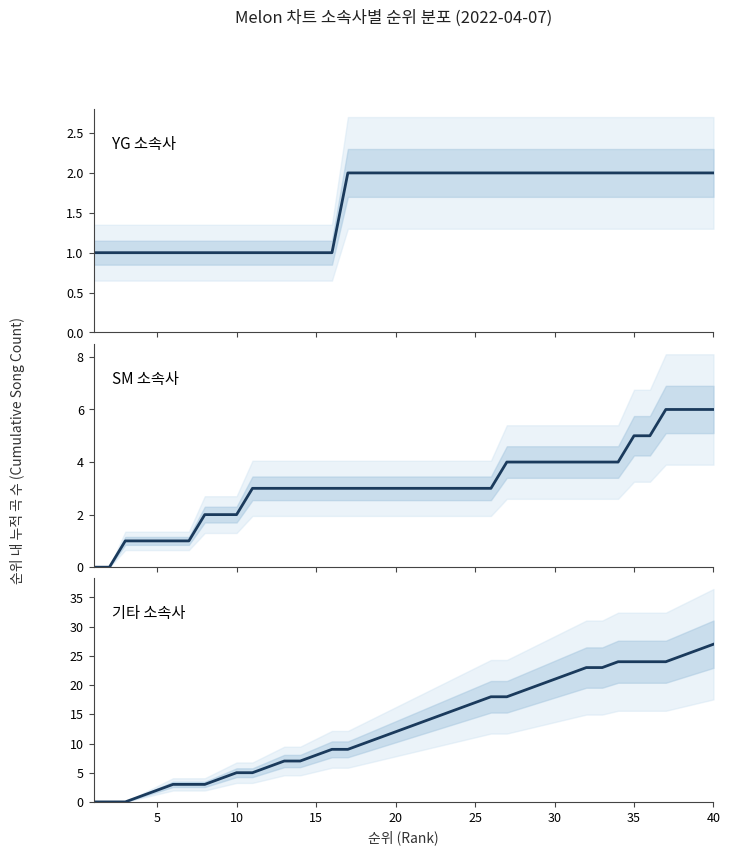

Reading left to right, what are all the values shown in this chart?

YG 소속사: 1	1	1	1	1	1	1	1	1	1	1	1	1	1	1	1	2	2	2	2	2	2	2	2	2	2	2	2	2	2	2	2	2	2	2	2	2	2	2	2
SM 소속사: 0	0	1	1	1	1	1	2	2	2	3	3	3	3	3	3	3	3	3	3	3	3	3	3	3	3	4	4	4	4	4	4	4	4	5	5	6	6	6	6
기타 소속사: 0	0	0	1	2	3	3	3	4	5	5	6	7	7	8	9	9	10	11	12	13	14	15	16	17	18	18	19	20	21	22	23	23	24	24	24	24	25	26	27